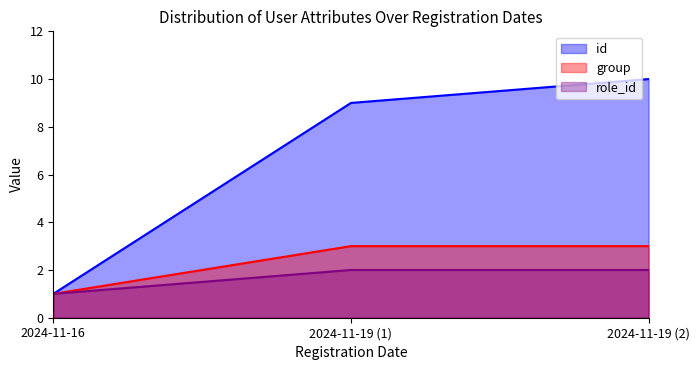

How many data points does each series have?

3